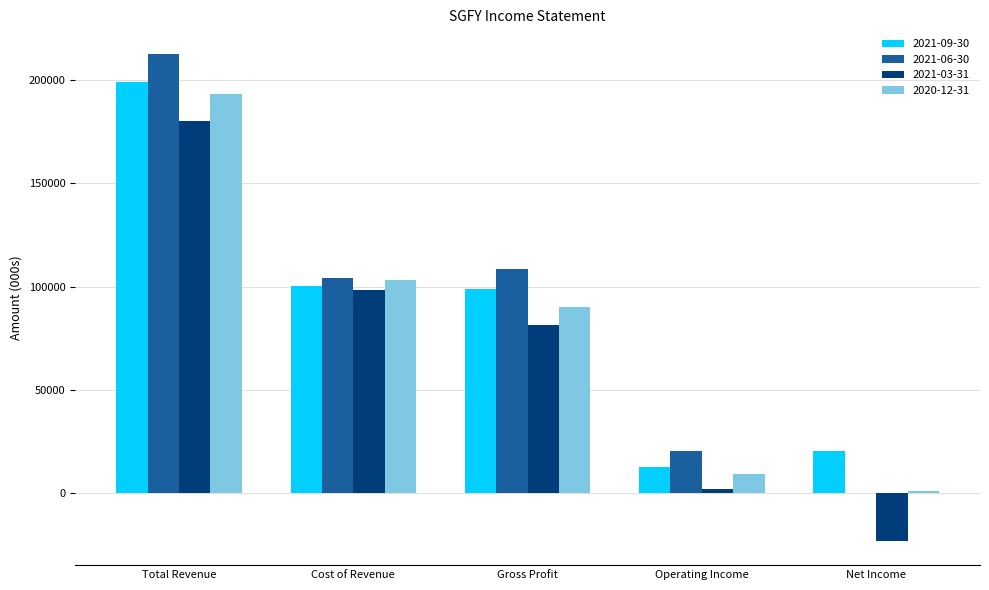

True or false: 2021-06-30 has a value of 20500 at Operating Income.

True